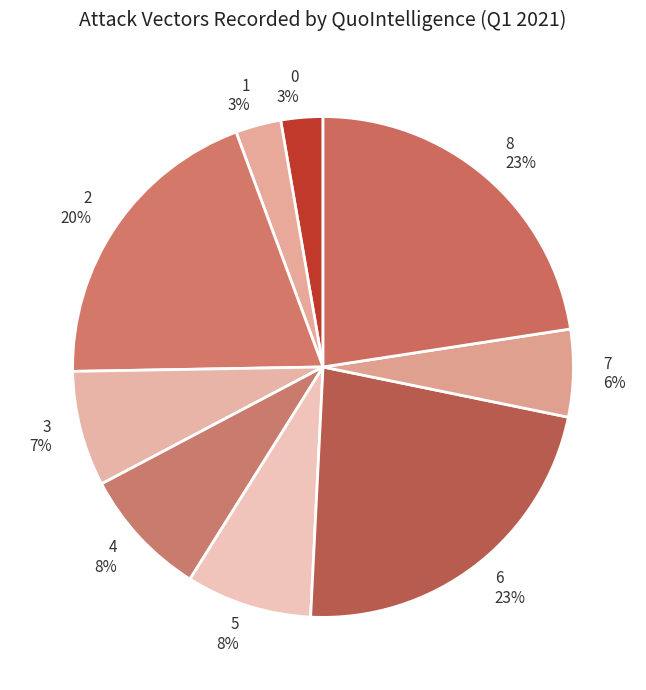

What percentage is the 8 slice, to the nearest percent?

23%